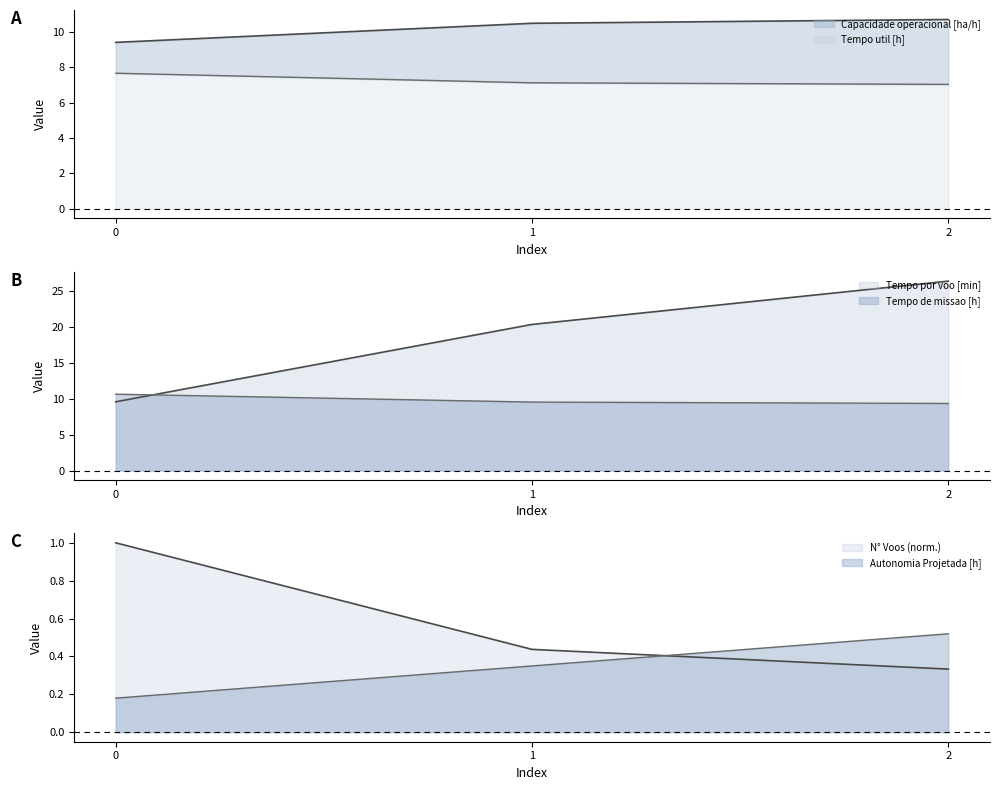

At 1, list the series in order from smallest to largest.

Autonomia Projetada [h], N° Voos, Tempo util [h], Tempo de missao [h], Capacidade operacional [ha/h], Tempo por voo [min]